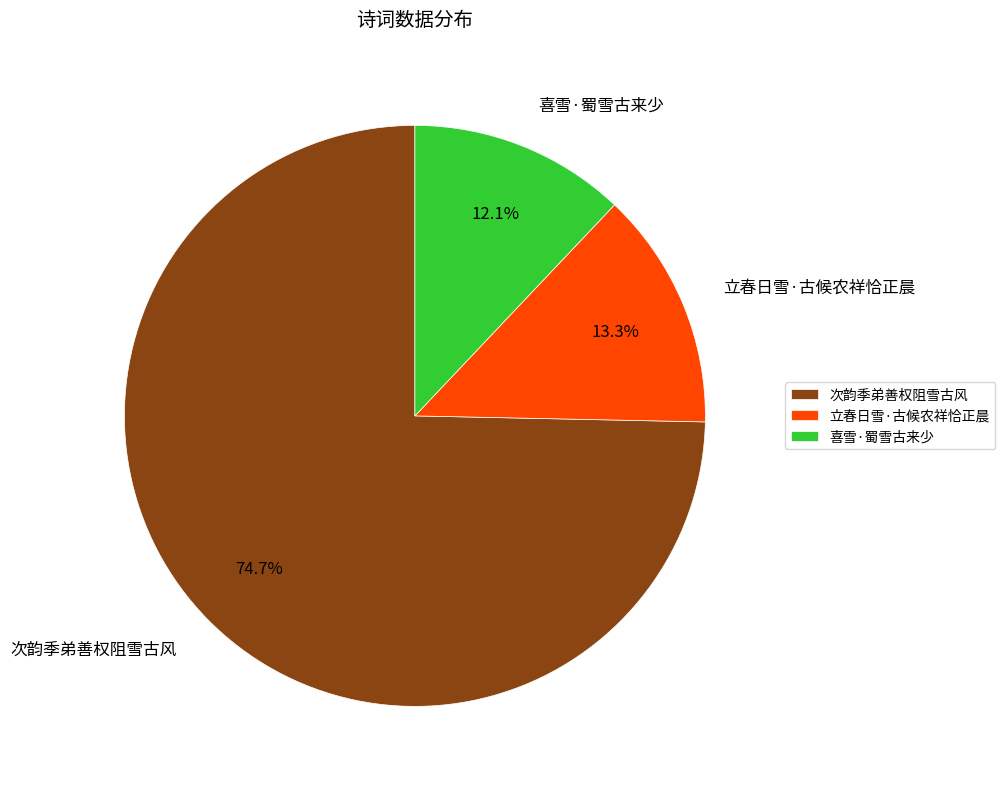

What is the majority slice?

次韵季弟善权阻雪古风